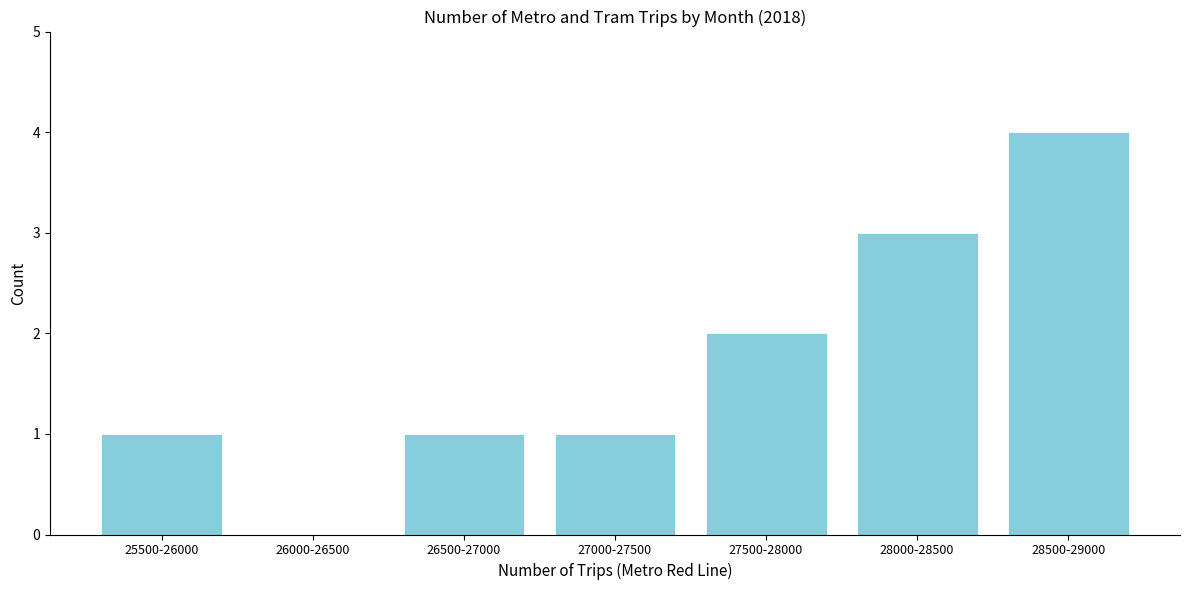

Reading left to right, what are all the values shown in this chart?

25500-26000=1	26000-26500=0	26500-27000=1	27000-27500=1	27500-28000=2	28000-28500=3	28500-29000=4